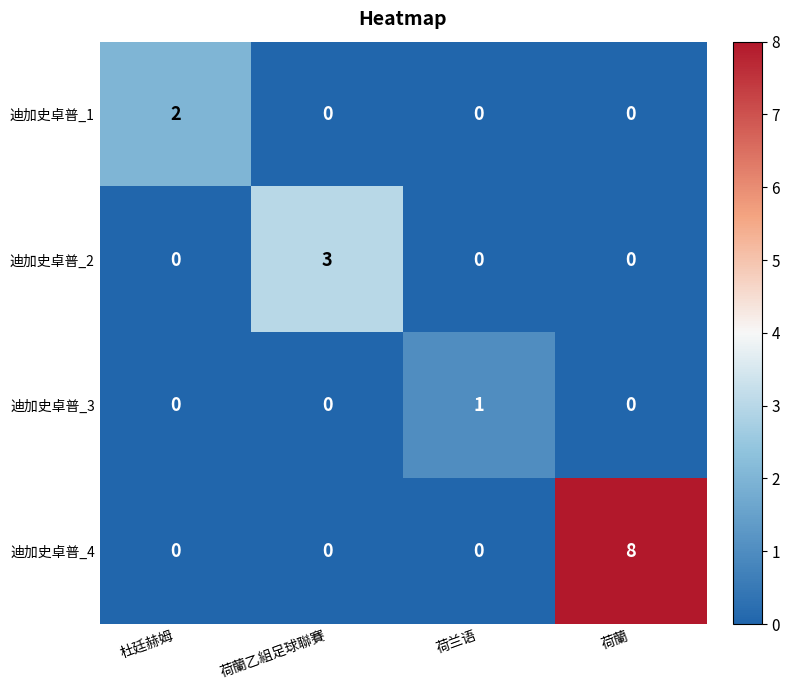

Which series has the widest spread of values?

迪加史卓普_4